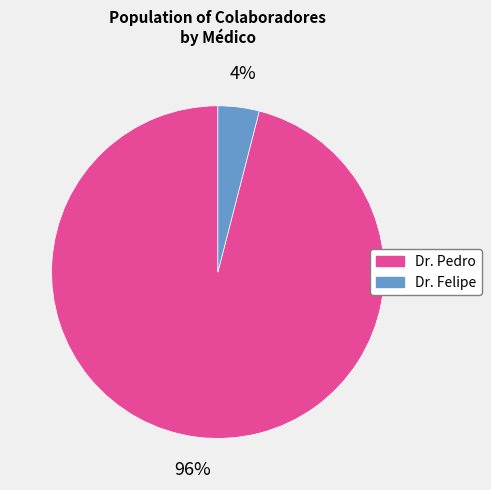

Does any single category account for the majority?

Yes